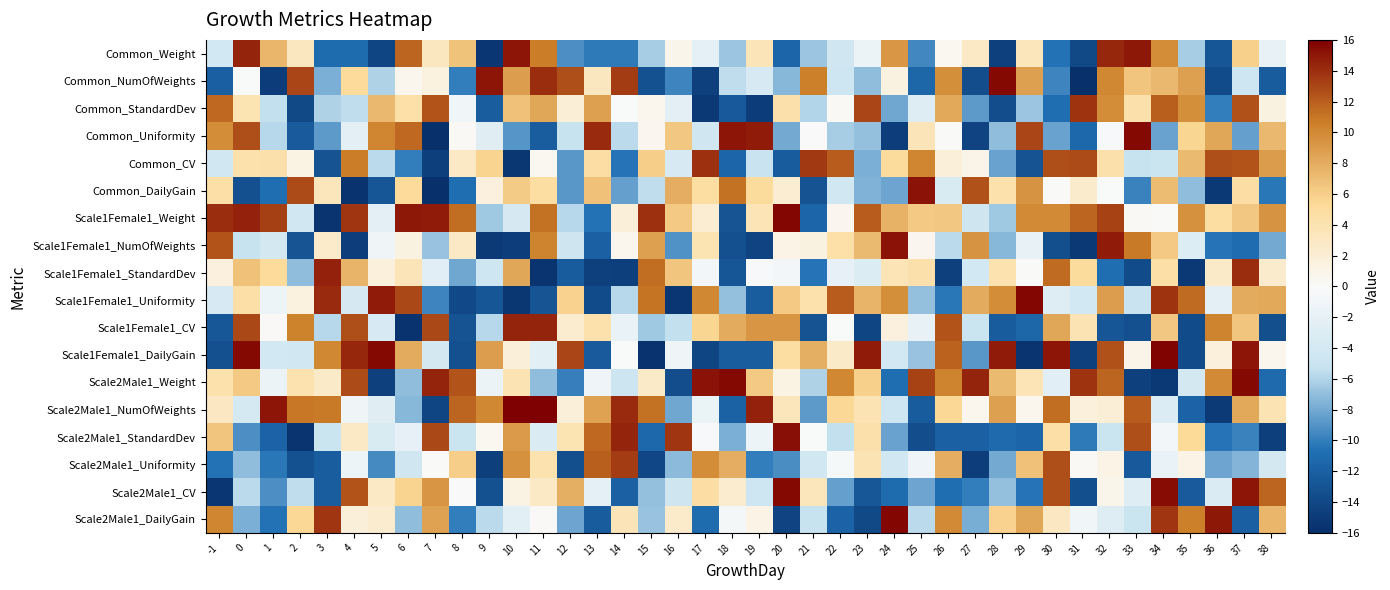

Reading right to left, extract all data points from this chart.

Common_Weight: 38=-1.9	37=5.9	36=-12.9	35=-6.3	34=9.9	33=14.9	32=14.4	31=-13.9	30=-10.5	29=3.4	28=-14.5	27=3.0	26=0.5	25=-9.6	24=9.1	23=-1.4	22=-4.3	21=-6.7	20=-11.5	19=3.6	18=-6.7	17=-2.2	16=0.8	15=-6.3	14=-10.1	13=-10.2	12=-9.2	11=10.6	10=15.0	9=-15.3	8=6.7	7=3.2	6=11.7	5=-14.1	4=-11.0	3=-11.0	2=3.2	1=7.4	0=14.4	-1=-4.0
Common_NumOfWeights: 38=-12.3	37=-4.5	36=-13.6	35=8.7	34=7.3	33=6.6	32=10.1	31=-15.8	30=-9.6	29=8.7	28=15.6	27=-13.6	26=9.7	25=-11.5	24=1.4	23=-7.0	22=-4.6	21=10.5	20=-7.3	19=-3.6	18=-5.6	17=-14.6	16=-9.7	15=-13.2	14=13.5	13=3.1	12=12.6	11=14.1	10=8.8	9=15.0	8=-10.1	7=1.5	6=0.6	5=-6.0	4=5.2	3=-7.7	2=13.1	1=-14.9	0=-0.2	-1=-12.1
Common_StandardDev: 38=1.3	37=12.6	36=-10.0	35=9.7	34=11.9	33=4.3	32=9.9	31=13.8	30=-10.8	29=-6.7	28=-13.5	27=-8.7	26=8.2	25=-2.9	24=-8.0	23=13.0	22=0.3	21=-5.9	20=4.4	19=-15.0	18=-12.5	17=-15.2	16=-2.3	15=0.7	14=-0.2	13=8.7	12=2.0	11=8.3	10=6.8	9=-12.2	8=-0.9	7=12.4	6=4.4	5=7.3	4=-5.6	3=-6.0	2=-14.0	1=-5.4	0=3.9	-1=11.6
Common_Uniformity: 38=7.3	37=-8.4	36=8.4	35=5.5	34=-8.3	33=15.5	32=-0.3	31=-11.4	30=-8.3	29=13.1	28=-7.1	27=-14.4	26=0.1	25=3.5	24=-14.8	23=-6.9	22=-6.4	21=-0.1	20=-7.9	19=14.8	18=15.1	17=-4.4	16=6.5	15=0.6	14=-5.7	13=14.2	12=-5.2	11=-12.2	10=-8.9	9=-2.6	8=0.3	7=-15.8	6=11.5	5=10.2	4=-2.3	3=-8.7	2=-12.5	1=-5.8	0=12.7	-1=9.8
Common_CV: 38=9.0	37=12.4	36=12.7	35=7.2	34=-4.8	33=-5.2	32=4.3	31=12.8	30=12.7	29=-13.0	28=-8.3	27=0.9	26=1.8	25=10.2	24=5.1	23=-7.7	22=12.1	21=13.6	20=-12.4	19=-5.1	18=-11.6	17=14.0	16=-3.6	15=6.1	14=-10.4	13=4.6	12=-8.8	11=0.4	10=-15.5	9=5.7	8=2.9	7=-14.7	6=-10.0	5=-5.7	4=10.7	3=-13.1	2=1.1	1=4.3	0=4.2	-1=-4.2
Common_DailyGain: 38=-10.3	37=4.7	36=-15.2	35=-7.0	34=7.1	33=-9.8	32=-0.2	31=2.5	30=0.1	29=9.4	28=4.2	27=12.5	26=-3.4	25=15.1	24=-8.2	23=-7.5	22=-4.2	21=-13.0	20=2.2	19=5.0	18=11.2	17=4.8	16=7.9	15=-5.6	14=-8.4	13=6.8	12=-8.8	11=4.9	10=6.1	9=1.6	8=-10.9	7=-15.8	6=5.2	5=-12.8	4=-15.7	3=3.4	2=12.8	1=-10.8	0=-13.3	-1=4.5
Scale1Female1_Weight: 38=9.5	37=6.5	36=4.8	35=9.5	34=0.0	33=0.4	32=13.2	31=11.7	30=9.9	29=9.9	28=-6.6	27=-4.5	26=6.5	25=6.3	24=7.7	23=12.1	22=0.6	21=-11.5	20=15.7	19=3.7	18=-12.9	17=2.2	16=6.3	15=14.0	14=1.8	13=-10.6	12=-5.9	11=11.2	10=-3.7	9=-6.6	8=11.3	7=14.8	6=14.9	5=-2.3	4=13.7	3=-15.5	2=-4.2	1=13.3	0=14.5	-1=14.1
Scale1Female1_NumOfWeights: 38=-8.0	37=-11.0	36=-10.5	35=-2.9	34=6.3	33=10.8	32=14.8	31=-15.2	30=-13.5	29=-2.0	28=-7.3	27=9.4	26=-5.7	25=0.5	24=15.2	23=7.2	22=4.4	21=1.3	20=1.0	19=-14.3	18=-13.3	17=3.9	16=-9.1	15=8.6	14=0.7	13=-11.9	12=-4.5	11=10.3	10=-14.8	9=-15.0	8=2.9	7=-6.8	6=1.4	5=-1.1	4=-14.8	3=2.5	2=-13.0	1=-4.0	0=-5.2	-1=12.5
Scale1Female1_StandardDev: 38=2.4	37=14.1	36=2.7	35=-15.2	34=4.6	33=-13.7	32=-10.8	31=5.1	30=11.4	29=0.1	28=4.0	27=-4.0	26=-14.6	25=4.3	24=3.7	23=-3.2	22=-2.1	21=-10.5	20=-0.8	19=-0.3	18=-12.9	17=-0.8	16=6.5	15=11.4	14=-14.7	13=-14.5	12=-12.3	11=-15.5	10=8.3	9=-4.6	8=-8.1	7=-2.6	6=3.6	5=1.7	4=7.6	3=14.6	2=-7.0	1=5.1	0=6.9	-1=1.6
Scale1Female1_Uniformity: 38=8.1	37=8.0	36=-2.3	35=11.5	34=13.8	33=-5.1	32=8.8	31=-4.1	30=-2.8	29=15.7	28=9.8	27=8.0	26=-10.3	25=-7.0	24=9.7	23=7.5	22=12.1	21=4.1	20=6.3	19=-12.2	18=-7.0	17=10.1	16=-15.3	15=11.0	14=-5.8	13=-13.7	12=5.9	11=-13.0	10=-15.4	9=-12.8	8=-13.8	7=-9.7	6=13.0	5=14.8	4=-3.6	3=14.1	2=1.5	1=-1.3	0=4.6	-1=-3.6
Scale1Female1_CV: 38=-13.4	37=6.6	36=10.3	35=-13.7	34=6.4	33=-13.3	32=-12.8	31=3.8	30=8.4	29=-11.4	28=-12.3	27=-4.8	26=12.4	25=-1.9	24=1.6	23=-14.2	22=-0.2	21=-13.1	20=9.3	19=9.3	18=8.1	17=5.5	16=-5.5	15=-6.6	14=-1.6	13=4.2	12=2.4	11=14.4	10=14.4	9=-5.8	8=-13.1	7=13.0	6=-15.7	5=-3.5	4=12.7	3=-5.8	2=10.4	1=0.2	0=12.9	-1=-12.7
Scale1Female1_DailyGain: 38=0.7	37=15.0	36=1.7	35=-13.6	34=15.8	33=0.9	32=12.5	31=-14.6	30=15.0	29=-15.6	28=14.8	27=-8.8	26=11.8	25=-6.9	24=-4.0	23=14.8	22=2.7	21=7.9	20=4.8	19=-12.2	18=-12.2	17=-14.2	16=-1.0	15=-15.6	14=-0.2	13=-12.4	12=13.0	11=-2.4	10=1.9	9=8.9	8=-13.3	7=-4.0	6=8.1	5=15.6	4=14.3	3=10.0	2=-4.1	1=-4.0	0=15.6	-1=-13.3
Scale2Male1_Weight: 38=-11.2	37=15.6	36=9.9	35=-4.0	34=-15.2	33=-14.6	32=11.7	31=13.8	30=-2.6	29=3.6	28=7.2	27=14.4	26=10.3	25=13.1	24=-10.8	23=5.9	22=10.0	21=-6.1	20=1.2	19=6.3	18=15.6	17=15.2	16=-13.5	15=2.7	14=-4.7	13=-1.2	12=-10.0	11=-7.1	10=3.8	9=-1.4	8=12.5	7=14.4	6=-7.0	5=-14.5	4=12.8	3=2.7	2=4.1	1=-1.5	0=6.3	-1=4.1
Scale2Male1_NumOfWeights: 38=3.8	37=8.2	36=-15.1	35=-11.7	34=-3.1	33=12.1	32=2.0	31=1.7	30=11.3	29=0.6	28=8.7	27=0.6	26=5.5	25=-12.4	24=-4.5	23=3.8	22=5.5	21=-8.7	20=3.4	19=14.5	18=-11.9	17=-1.6	16=-8.1	15=11.2	14=14.2	13=8.6	12=1.8	11=15.9	10=16.0	9=10.0	8=11.7	7=-14.2	6=-7.3	5=-2.7	4=-1.0	3=10.8	2=10.9	1=15.0	0=-3.8	-1=3.0
Scale2Male1_StandardDev: 38=-14.7	37=-9.8	36=-10.5	35=5.4	34=-0.8	33=12.7	32=-4.9	31=-10.2	30=4.5	29=-11.6	28=-11.1	27=-11.9	26=-11.9	25=-13.6	24=-8.3	23=4.3	22=-5.5	21=-0.2	20=15.4	19=-1.3	18=-7.7	17=-0.3	16=13.7	15=-11.3	14=14.4	13=11.6	12=3.9	11=-3.3	10=9.1	9=0.4	8=-4.9	7=12.9	6=-2.0	5=-3.4	4=2.9	3=-4.8	2=-15.5	1=-11.6	0=-9.2	-1=6.5
Scale2Male1_Uniformity: 38=-3.9	37=-7.4	36=-8.2	35=1.0	34=-1.7	33=-12.6	32=1.0	31=0.4	30=12.6	29=6.8	28=-7.9	27=-14.8	26=7.9	25=-1.2	24=-4.2	23=3.8	22=-0.5	21=-4.1	20=-9.3	19=-10.1	18=7.9	17=9.8	16=-7.1	15=-14.0	14=13.5	13=12.0	12=-13.4	11=4.1	10=9.6	9=-14.7	8=6.1	7=0.1	6=-4.3	5=-9.4	4=-1.3	3=-12.1	2=-13.2	1=-10.3	0=-7.1	-1=-10.6
Scale2Male1_CV: 38=11.7	37=15.0	36=-3.3	35=-12.4	34=15.4	33=-2.9	32=0.8	31=-13.4	30=12.7	29=-10.5	28=-6.9	27=-10.0	26=-10.9	25=-8.1	24=-11.1	23=-12.7	22=-8.4	21=3.4	20=15.6	19=-4.6	18=2.3	17=4.7	16=-4.4	15=-6.9	14=-11.9	13=-2.2	12=7.9	11=2.8	10=1.2	9=-13.2	8=-0.0	7=9.3	6=5.7	5=3.0	4=12.5	3=-12.2	2=-5.5	1=-9.2	0=-5.7	-1=-15.4
Scale2Male1_DailyGain: 38=7.4	37=-12.0	36=14.9	35=10.6	34=13.7	33=-4.8	32=-2.8	31=-0.9	30=3.1	29=8.3	28=5.8	27=-7.9	26=9.9	25=-5.7	24=15.7	23=-14.0	22=-11.7	21=-5.2	20=-14.3	19=1.0	18=-0.6	17=-11.1	16=2.6	15=-6.8	14=3.5	13=-12.3	12=-8.2	11=0.2	10=-2.4	9=-5.6	8=-10.0	7=8.6	6=-7.0	5=2.3	4=1.8	3=13.7	2=5.4	1=-10.5	0=-7.7	-1=10.1